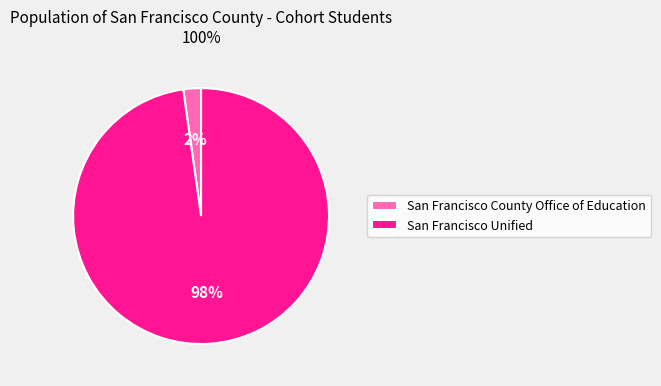

True or false: San Francisco Unified accounts for 98% of the total.

True